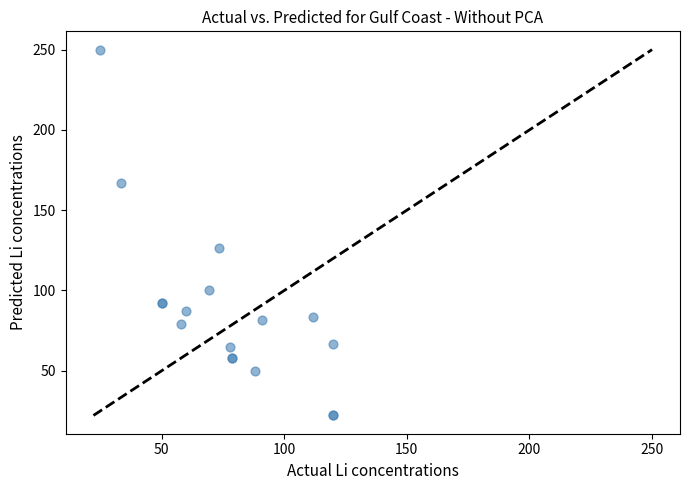

What Y value in the scatter plot is closest to 136?

126.7